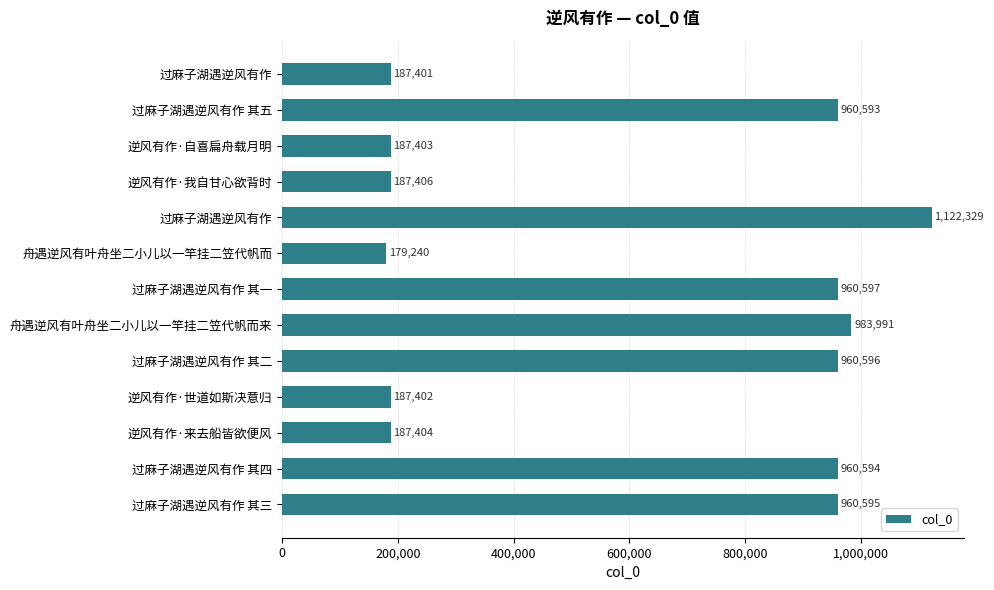

Are the bars horizontal?

Yes